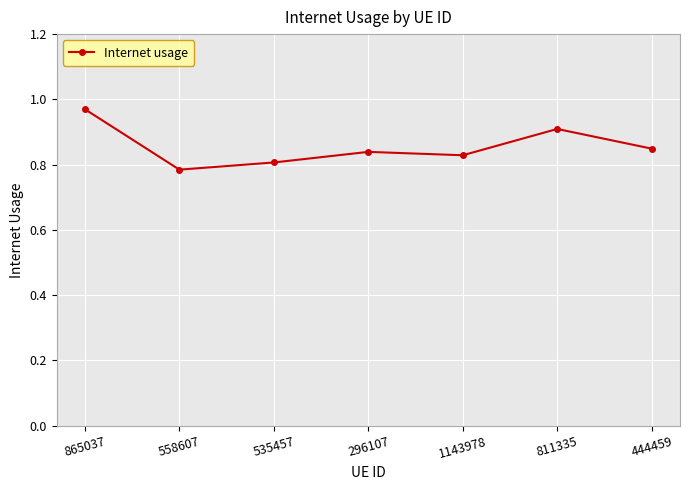

True or false: the data shows 1.2 at 558607.

False